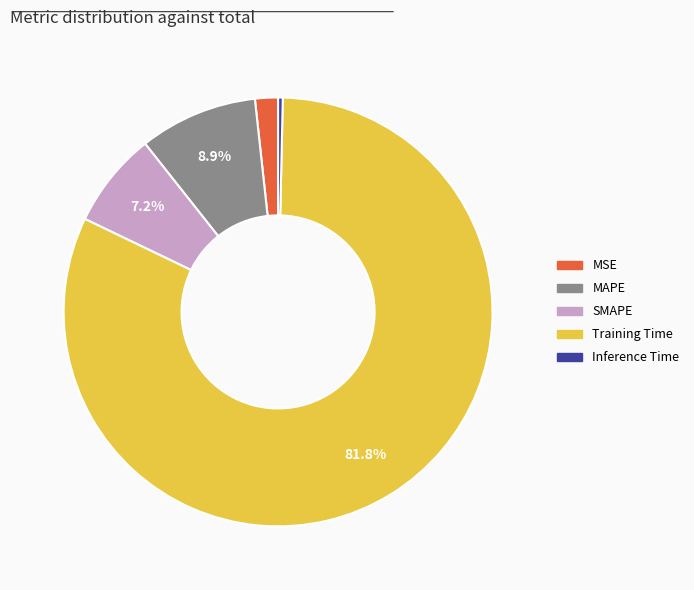

Which category accounts for the majority?

Training Time